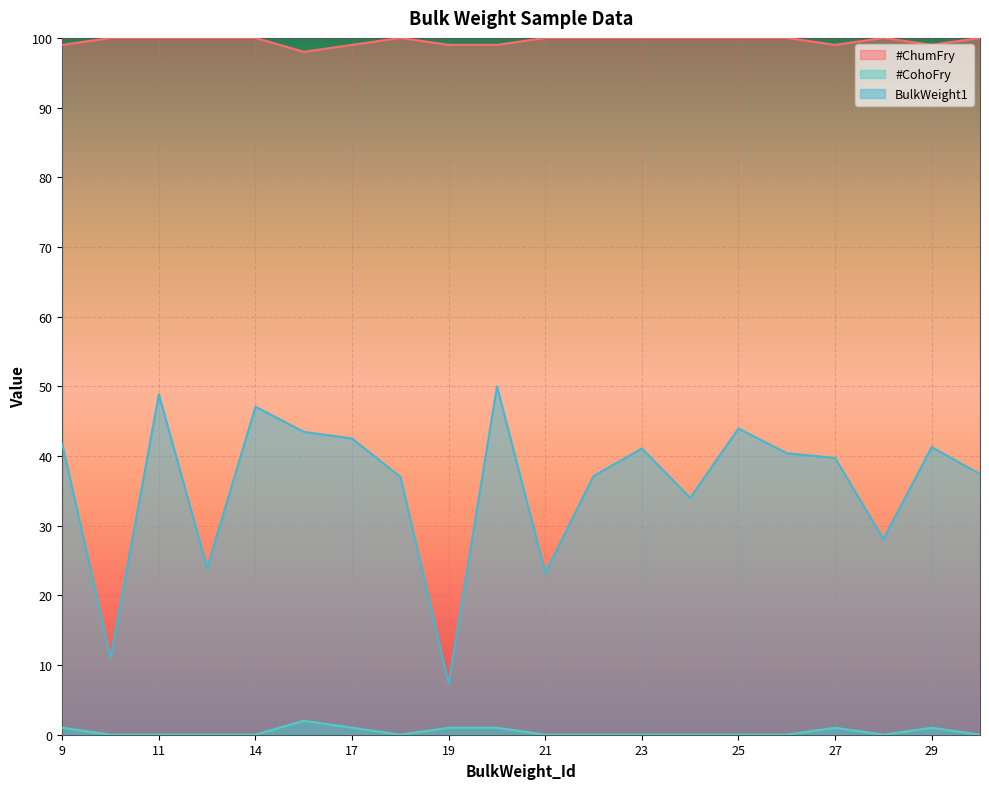

True or false: #ChumFry has a value of -0.7 at 18.

False